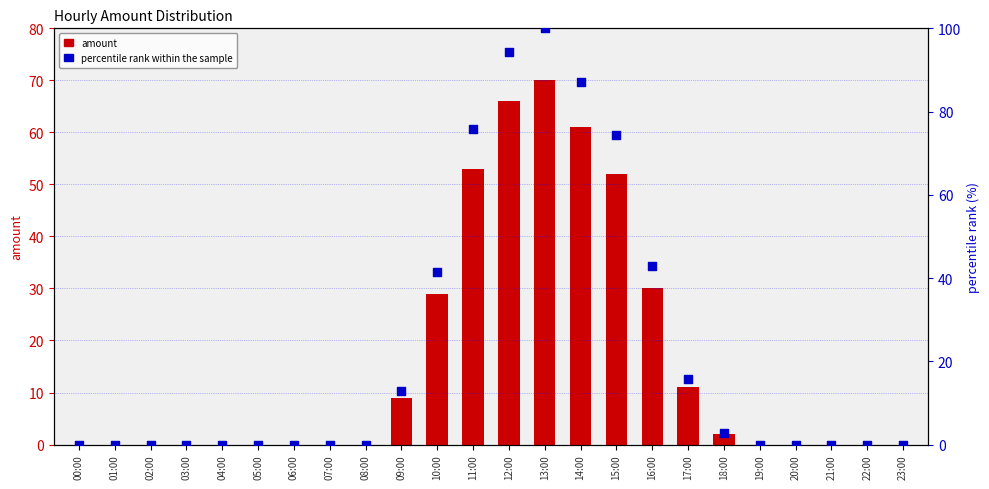

What are all the series names shown in the legend?

amount, percentile rank within the sample